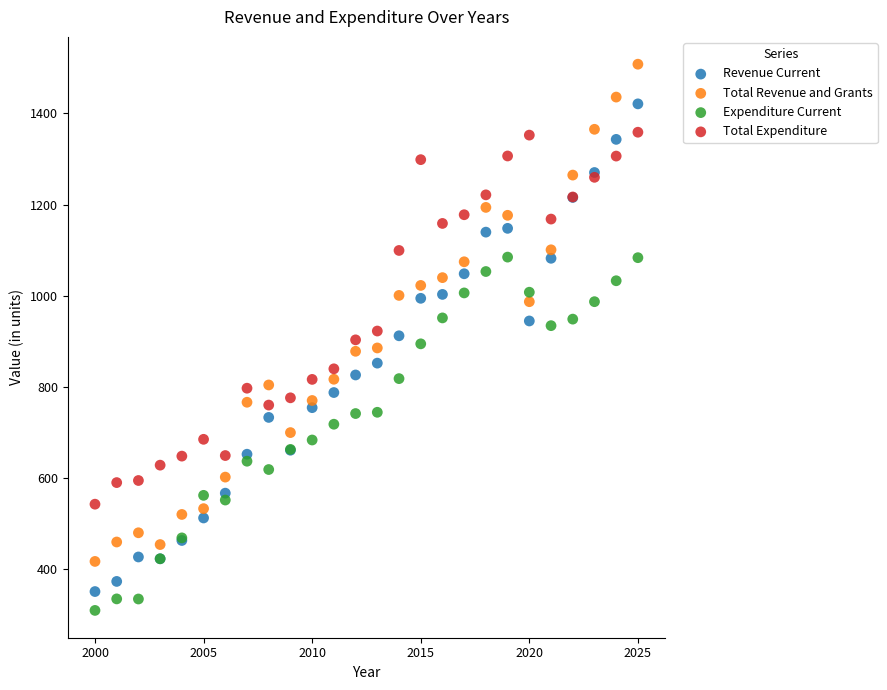

Which series contains the lowest Y value?

Expenditure Current